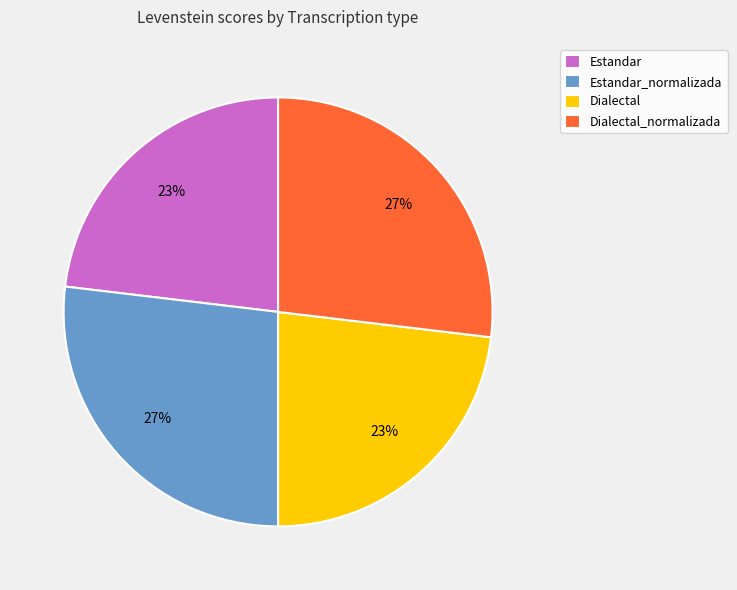

To the nearest percent, what portion does Dialectal represent?

23%